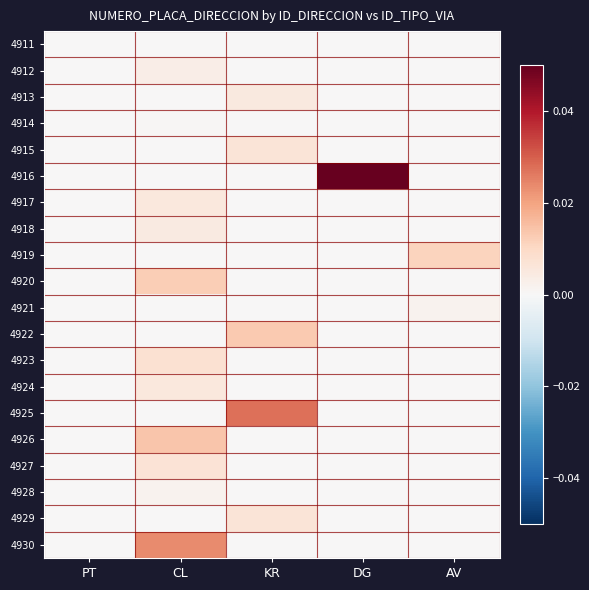

What is the greatest value displayed?

0.1